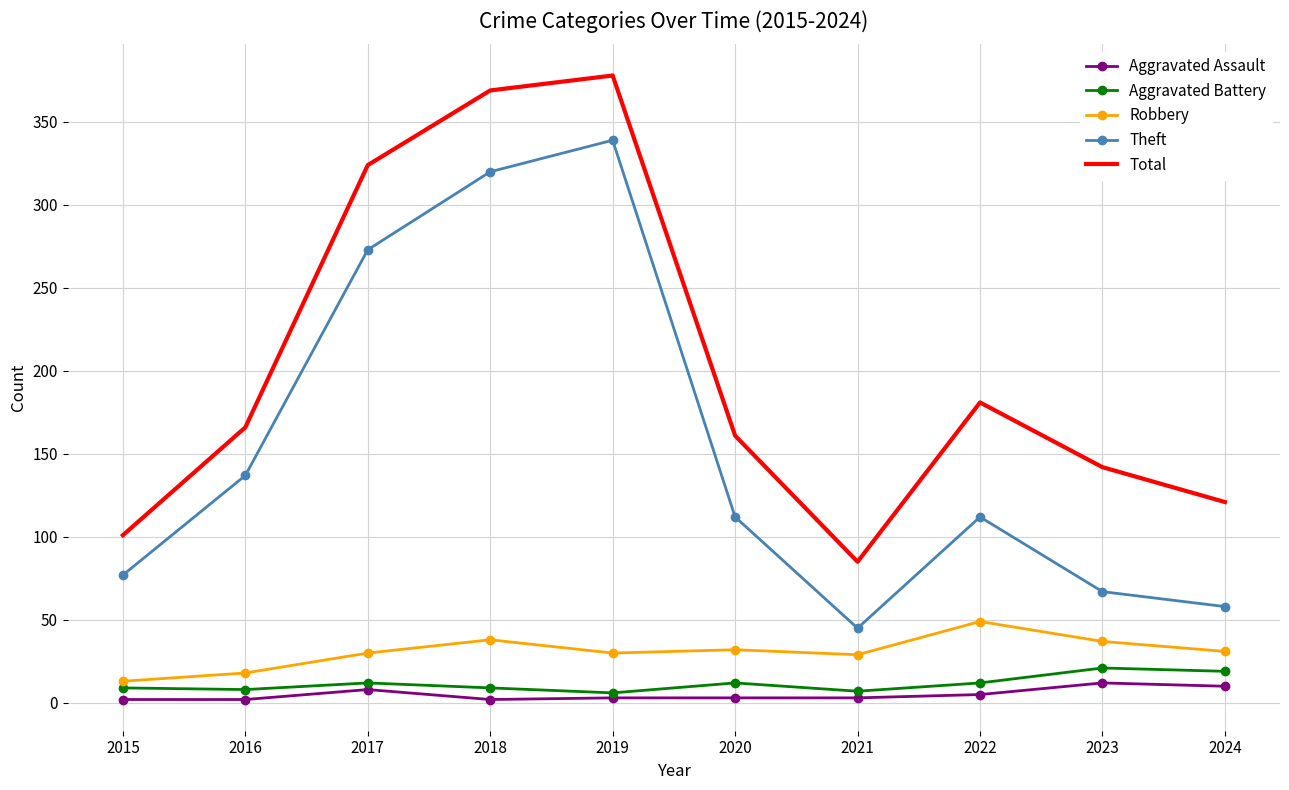

True or false: Theft and Total cross at least once.

False